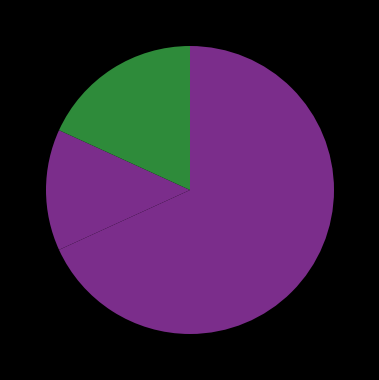

Count the number of slices in the pie.

4